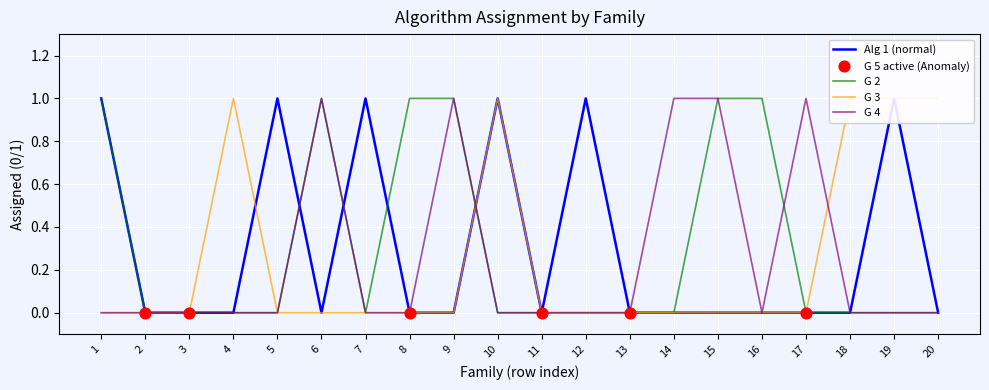

Is the value of G 4 at 10 greater than the value of Alg 1 at 14?

No